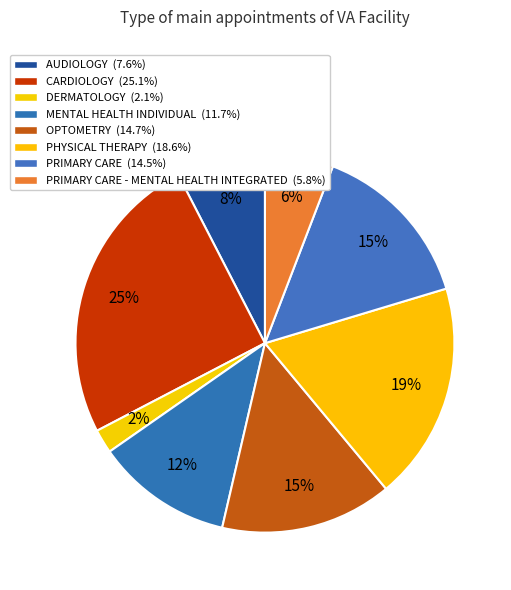

How many slices are in this pie chart?

8